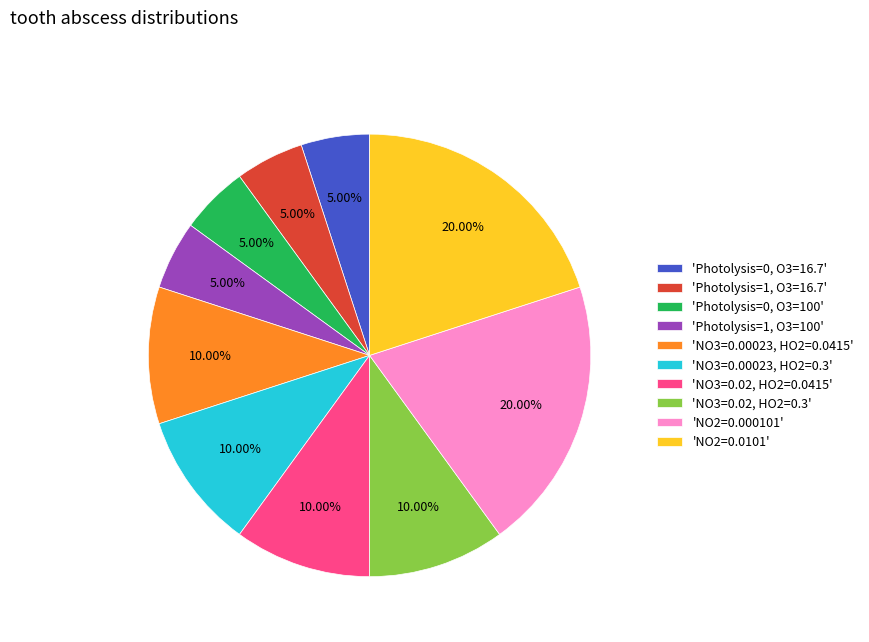

Is there a majority slice in this chart?

No